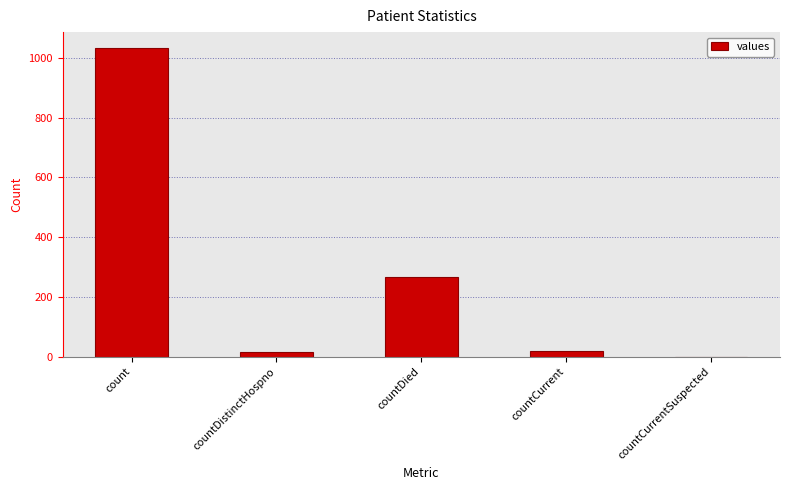

Where is the data nearest to the value 517?

countDied